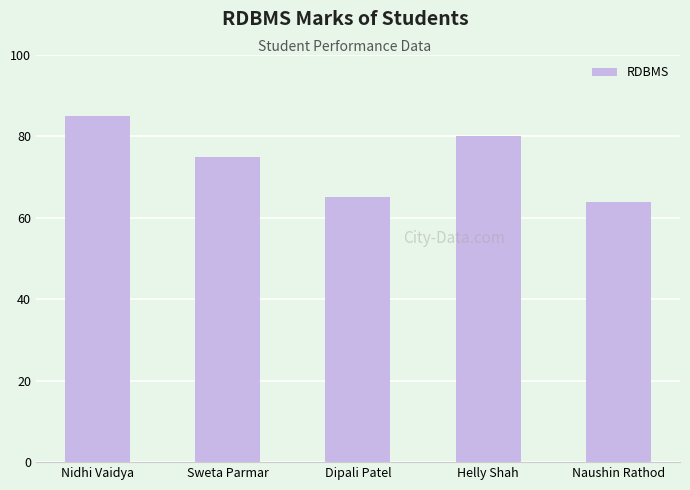

Is it true that the value at Sweta Parmar is 75?

True